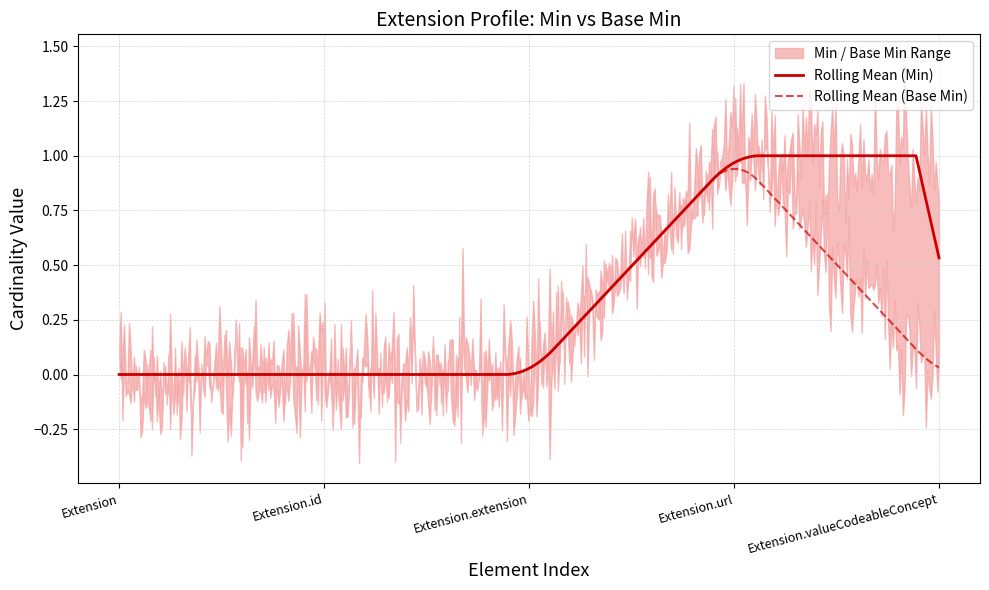

Where is Min nearest to the value 0?

Extension